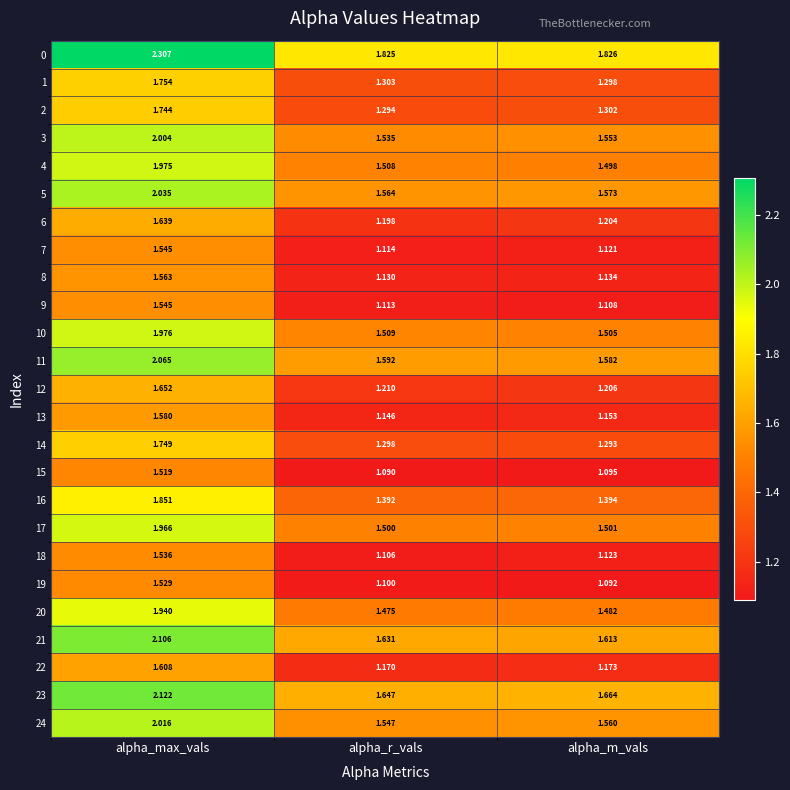

What is the minimum value shown in the chart?

1.1